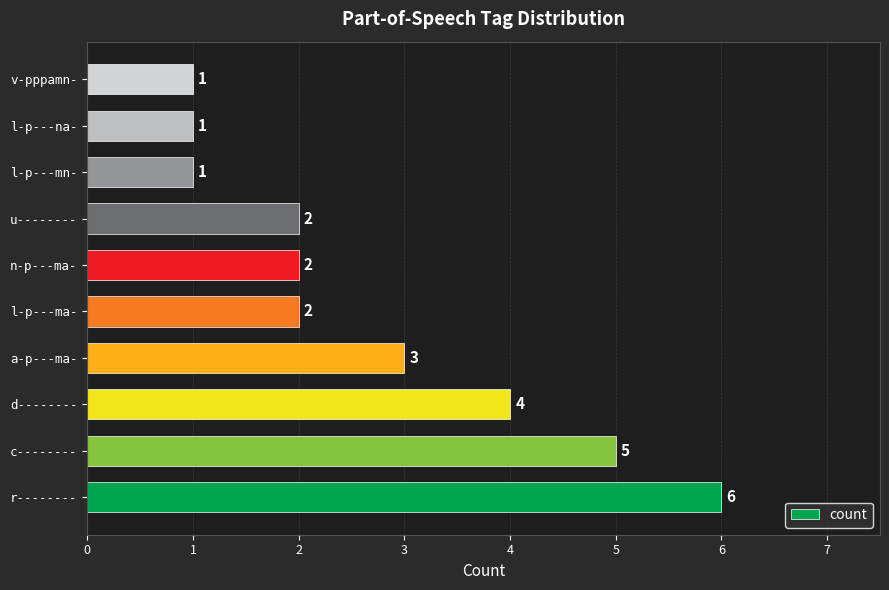

Reading bottom to top, what are all the values shown in this chart?

r--------=6	c--------=5	d--------=4	a-p---ma-=3	l-p---ma-=2	n-p---ma-=2	u--------=2	l-p---mn-=1	l-p---na-=1	v-pppamn-=1